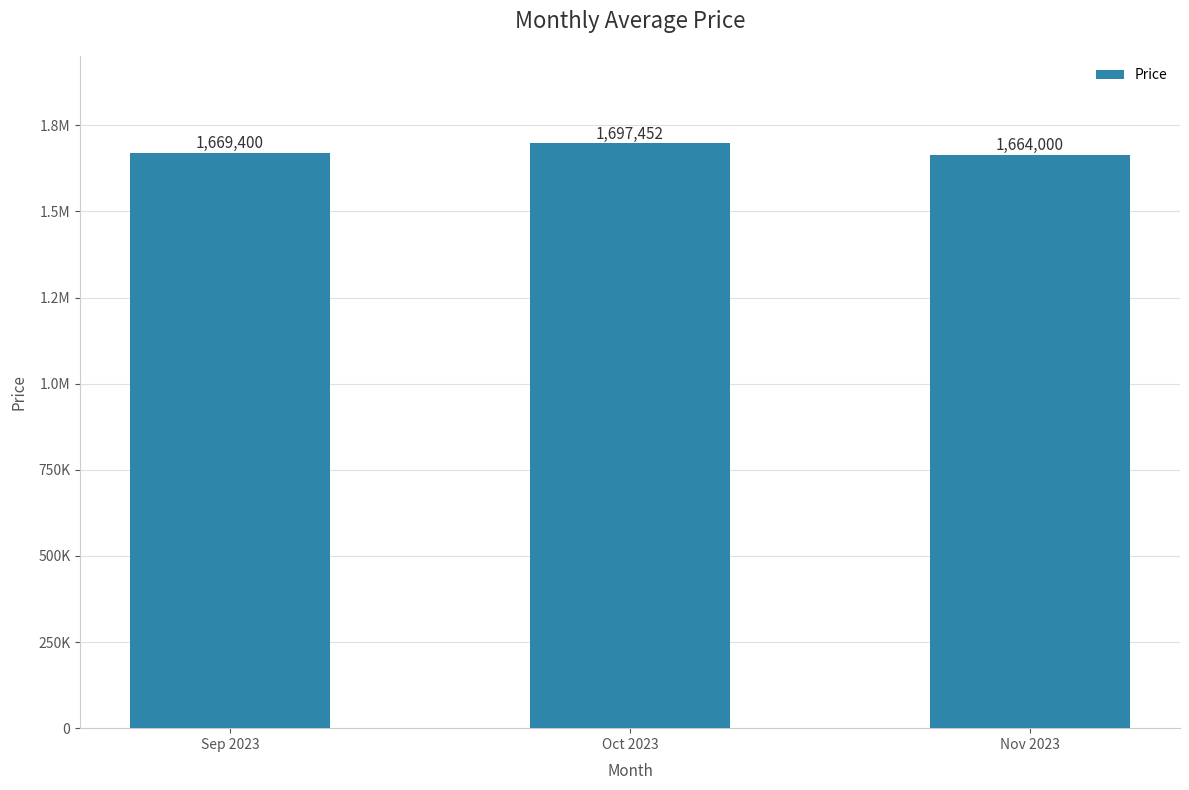

Reading left to right, list all the values displayed in this chart.

1669400.0	1697451.6	1664000.0